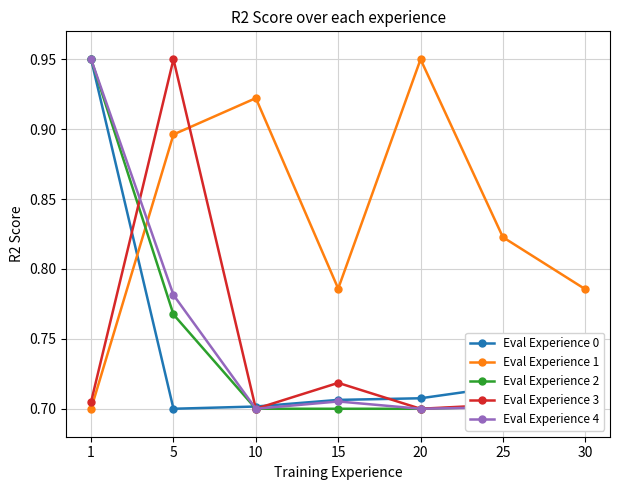

Reading left to right, what are all the values shown in this chart?

Eval Experience 0: 1=0.9	5=0.7	10=0.7	15=0.7	20=0.7	25=0.7	30=0.7
Eval Experience 1: 1=0.7	5=0.9	10=0.9	15=0.8	20=0.9	25=0.8	30=0.8
Eval Experience 2: 1=0.9	5=0.8	10=0.7	15=0.7	20=0.7	25=0.7	30=0.7
Eval Experience 3: 1=0.7	5=0.9	10=0.7	15=0.7	20=0.7	25=0.7	30=0.7
Eval Experience 4: 1=0.9	5=0.8	10=0.7	15=0.7	20=0.7	25=0.7	30=0.7